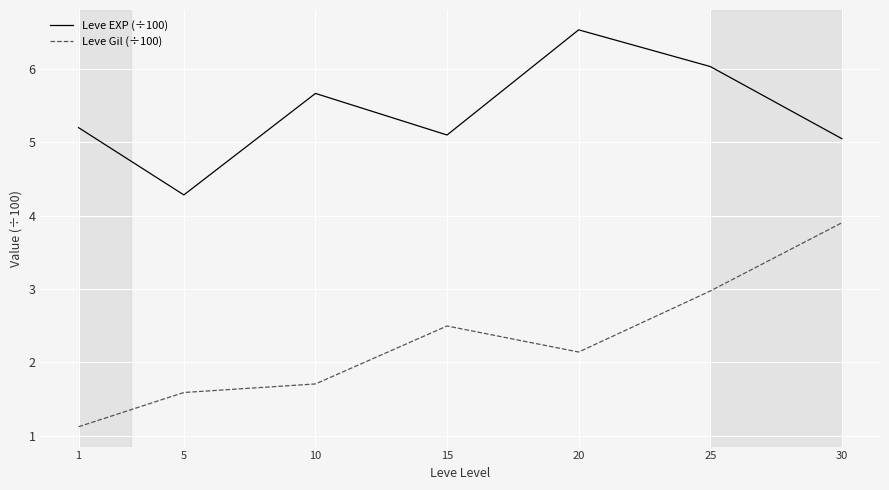

Which series has the largest range (max minus min)?

Leve Gil (÷100)